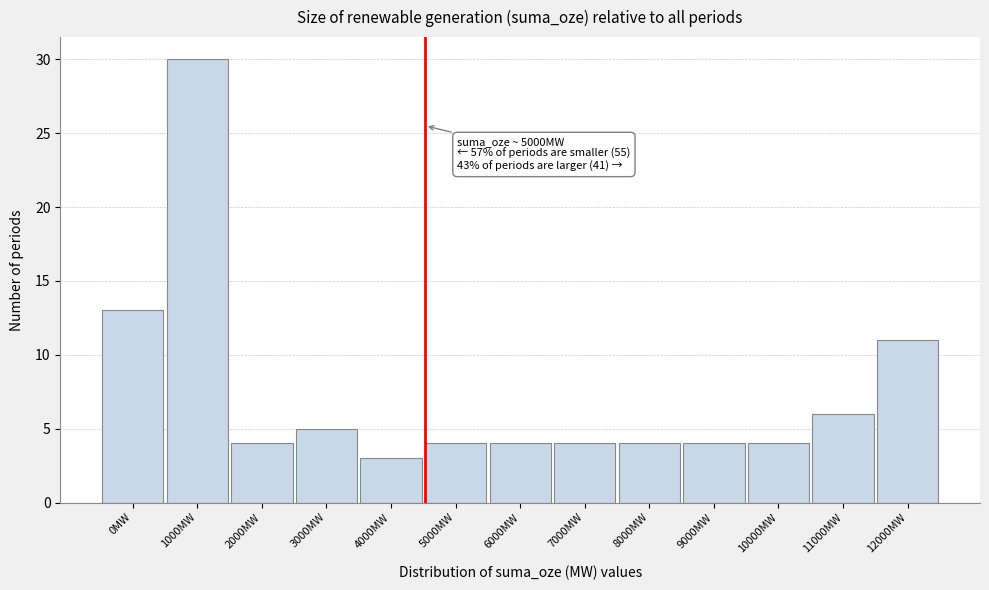

Reading right to left, what are all the values shown in this chart?

12000MW=11	11000MW=6	10000MW=4	9000MW=4	8000MW=4	7000MW=4	6000MW=4	5000MW=4	4000MW=3	3000MW=5	2000MW=4	1000MW=30	0MW=13